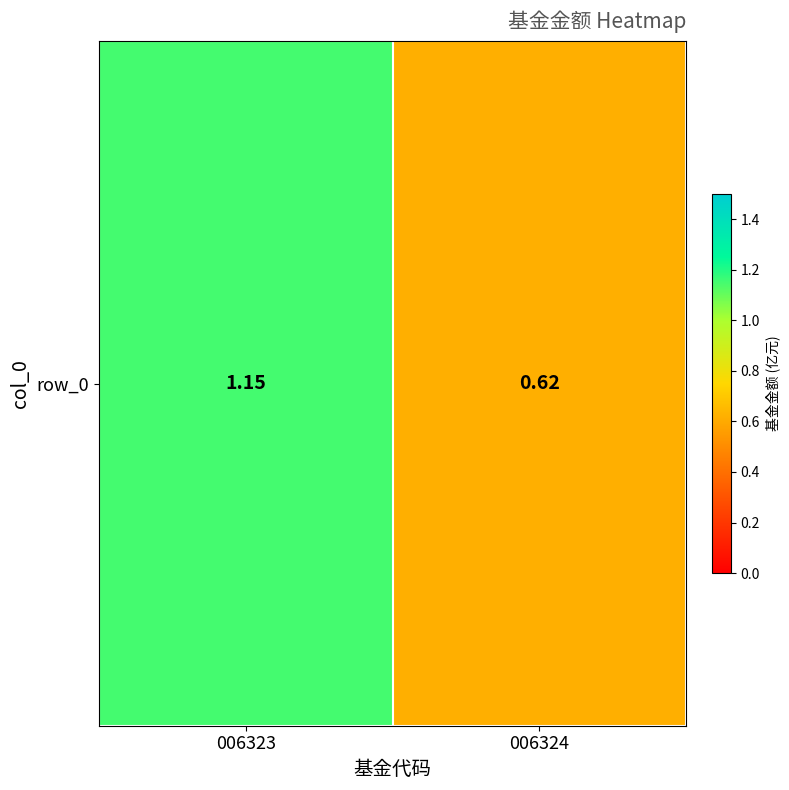

What is the sum of the values at 006323 and 006324?

1.8